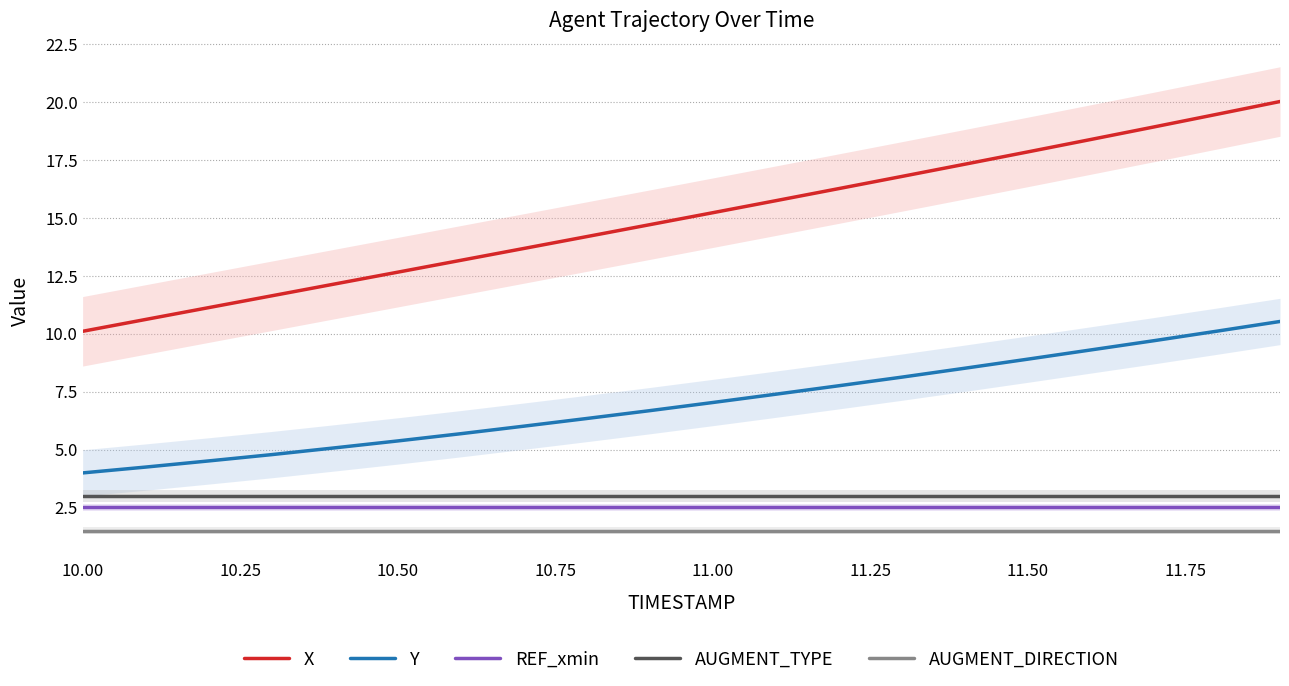

True or false: AUGMENT_DIRECTION has a value of 1.5 at 11.50.

True